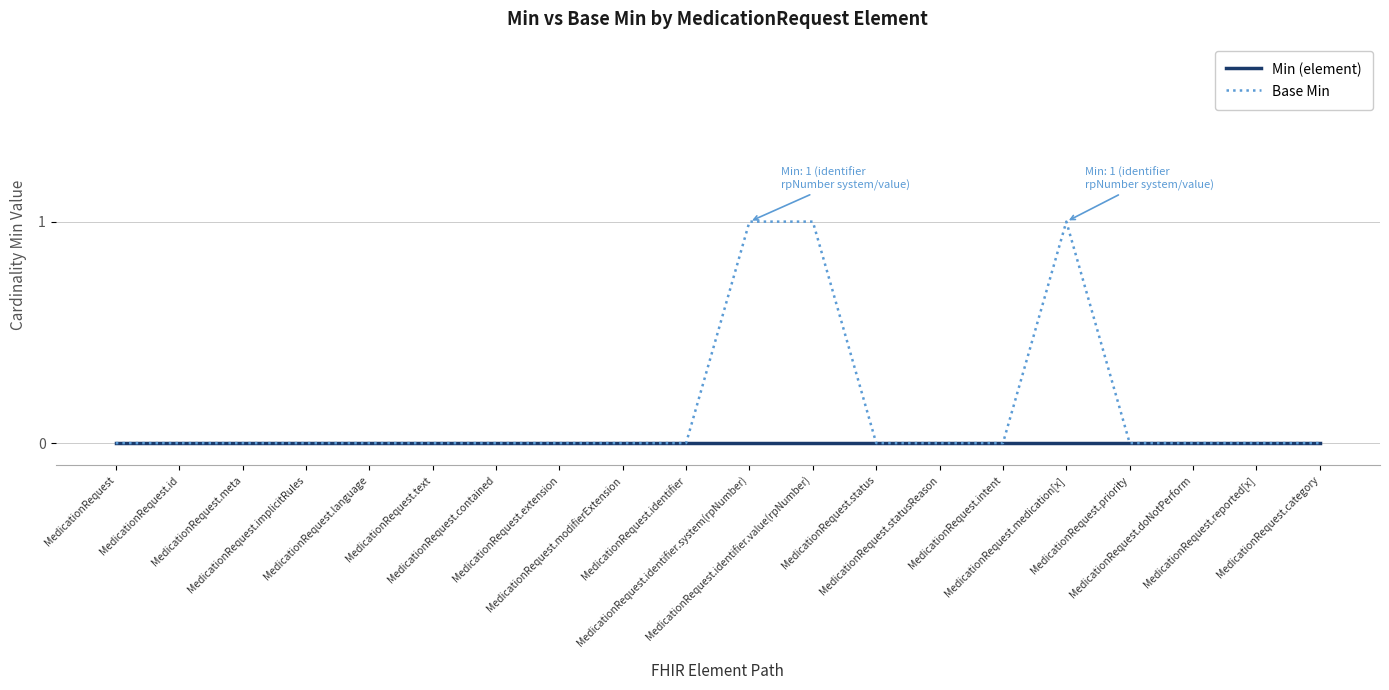

Which series has the widest spread of values?

Base Min